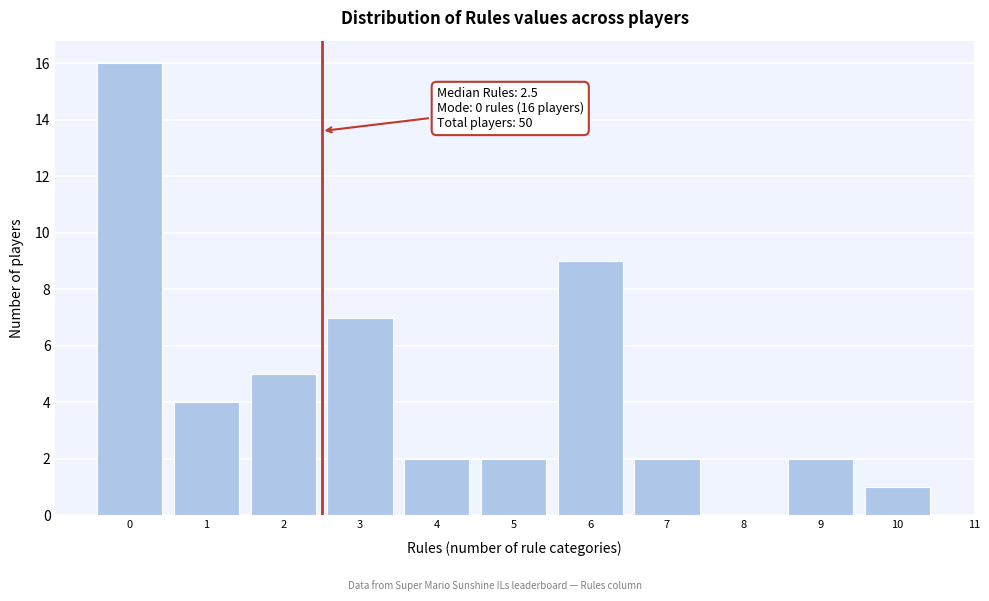

Which range on the x-axis has the tallest bar?

-0.5 to 0.5